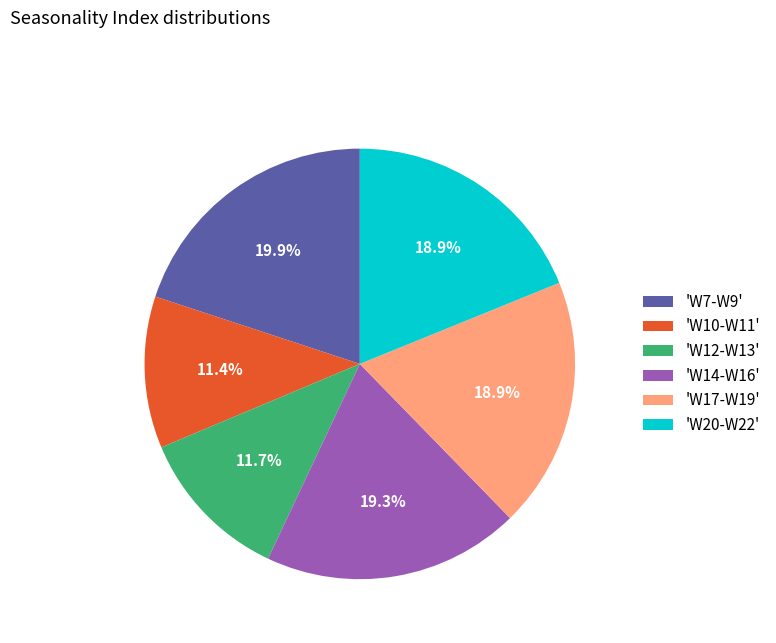

Combined, what portion of the pie is 'W20-W22' and 'W10-W11'?

30.3%